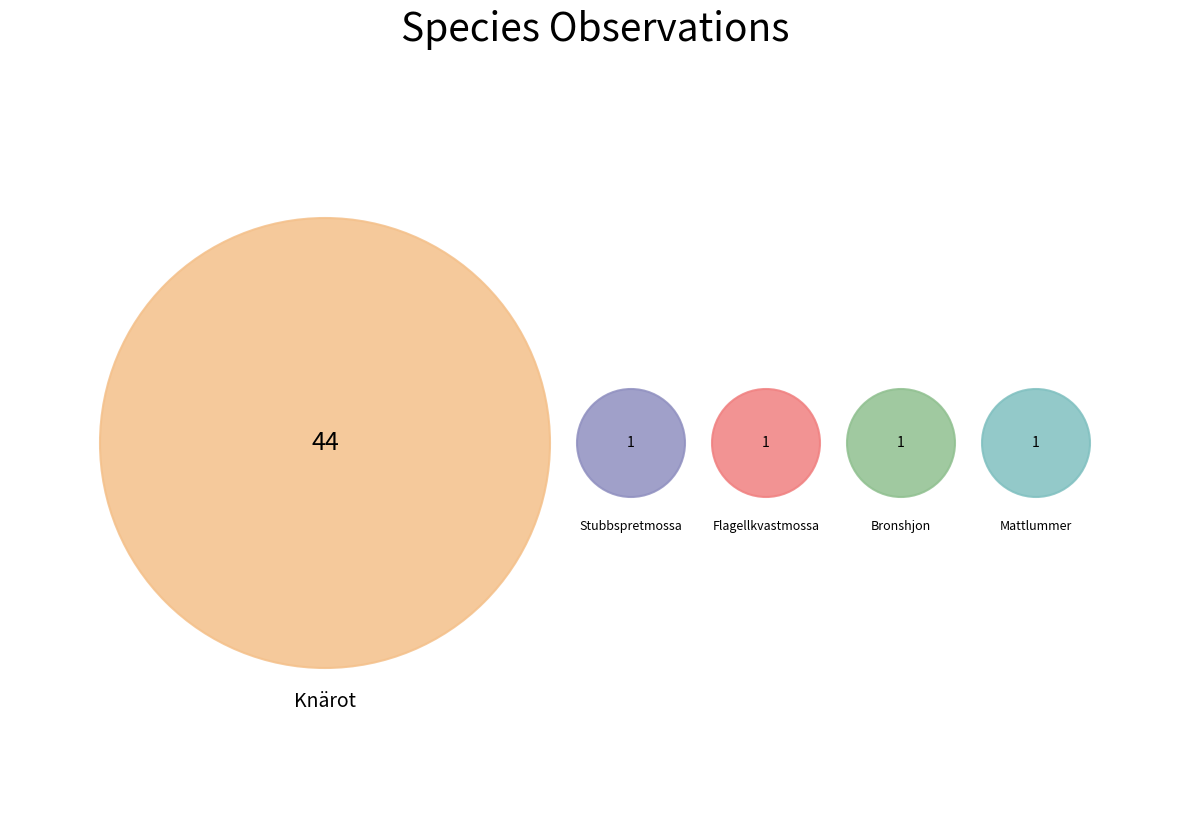

Approximately how many times larger is the value at Flagellkvastmossa compared to Bronshjon?

1.0